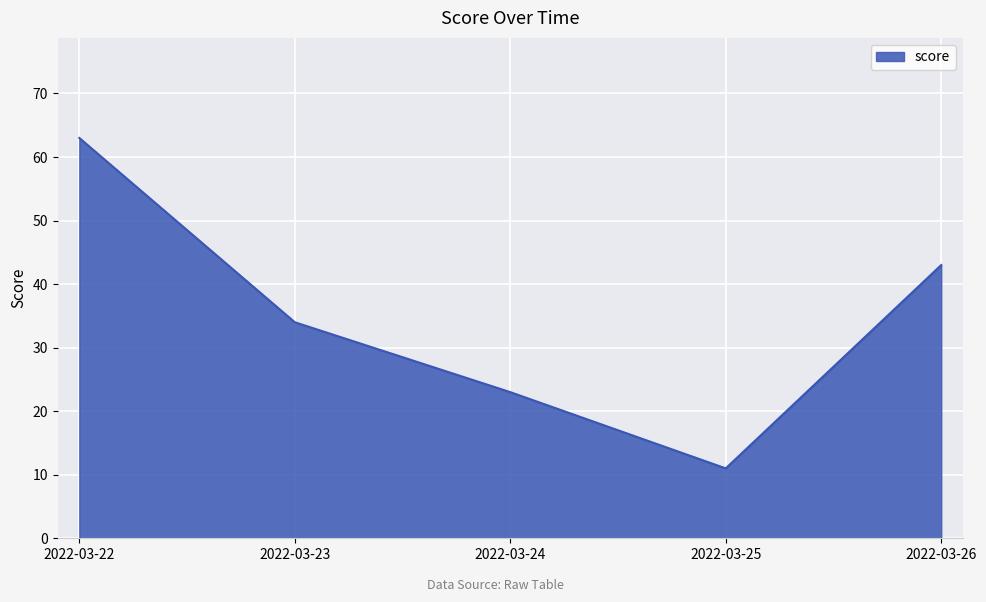

How many lines are shown in the chart?

1